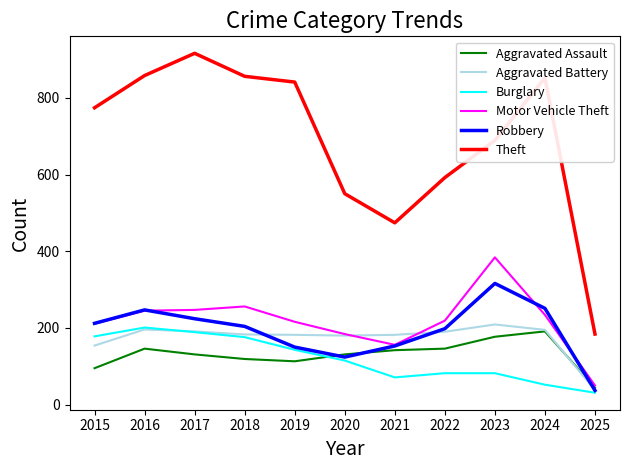

True or false: Theft and Aggravated Assault intersect in this chart.

False